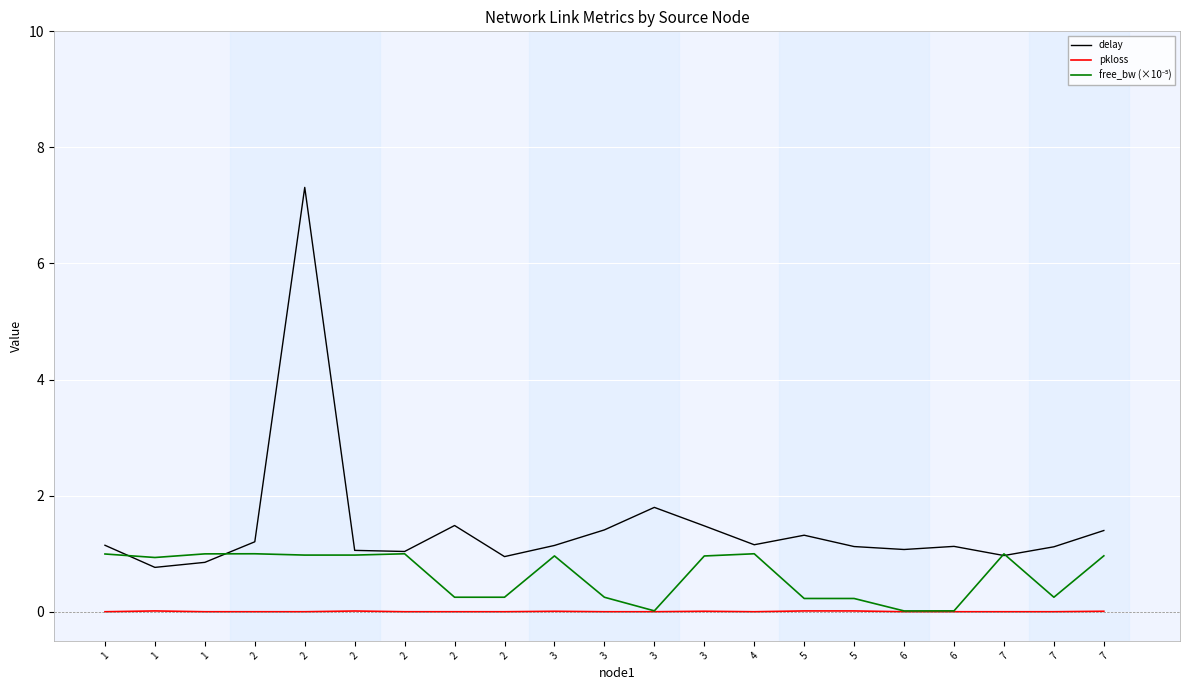

Is this an area chart (filled region under the line)?

No